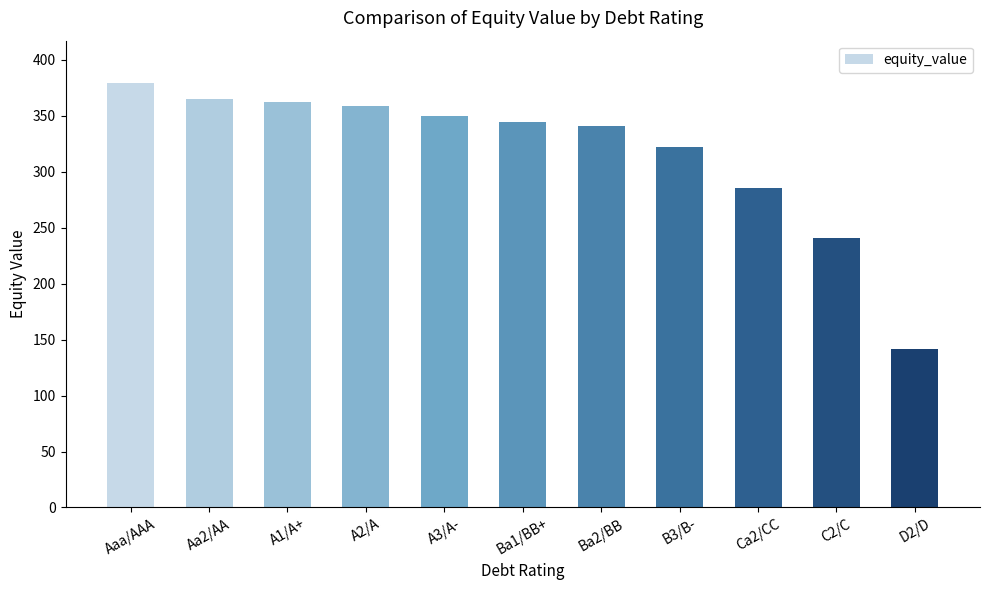

Between A2/A and A3/A-, which is larger?

A2/A